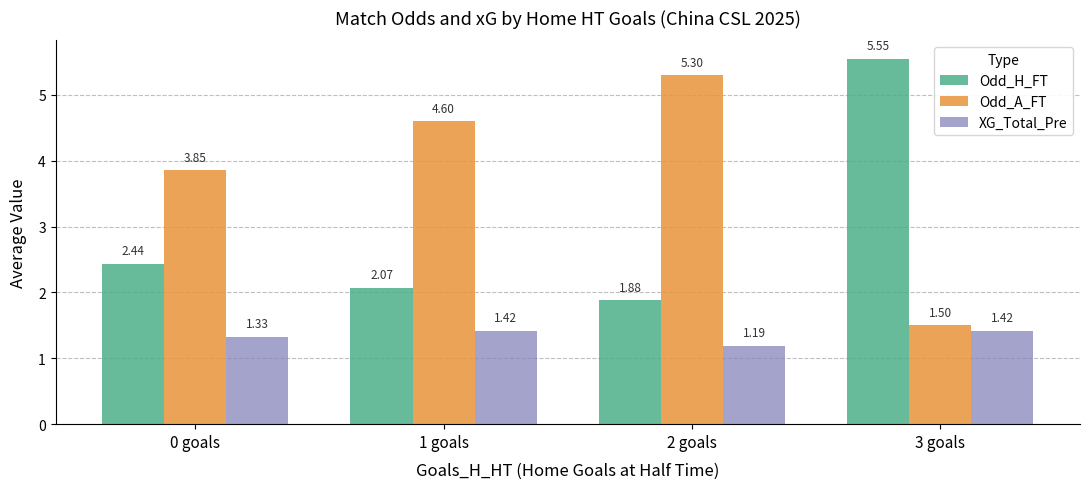

How many data points in Odd_A_FT are less than 4?

2